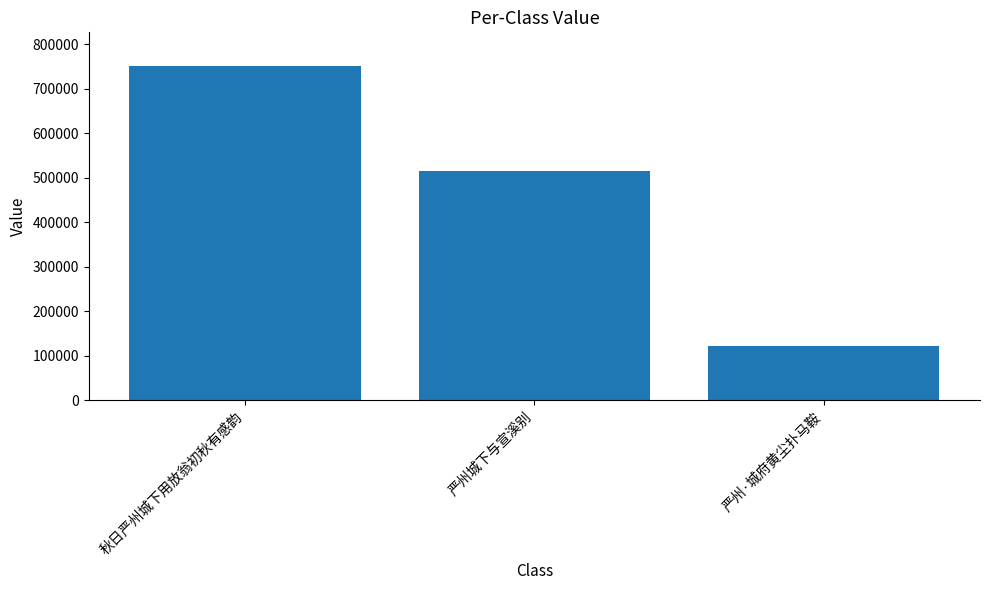

List the labels in order of value, smallest first.

严州·城府黄尘扑马鞍, 严州城下与宣溪别, 秋日严州城下用放翁初秋有感韵